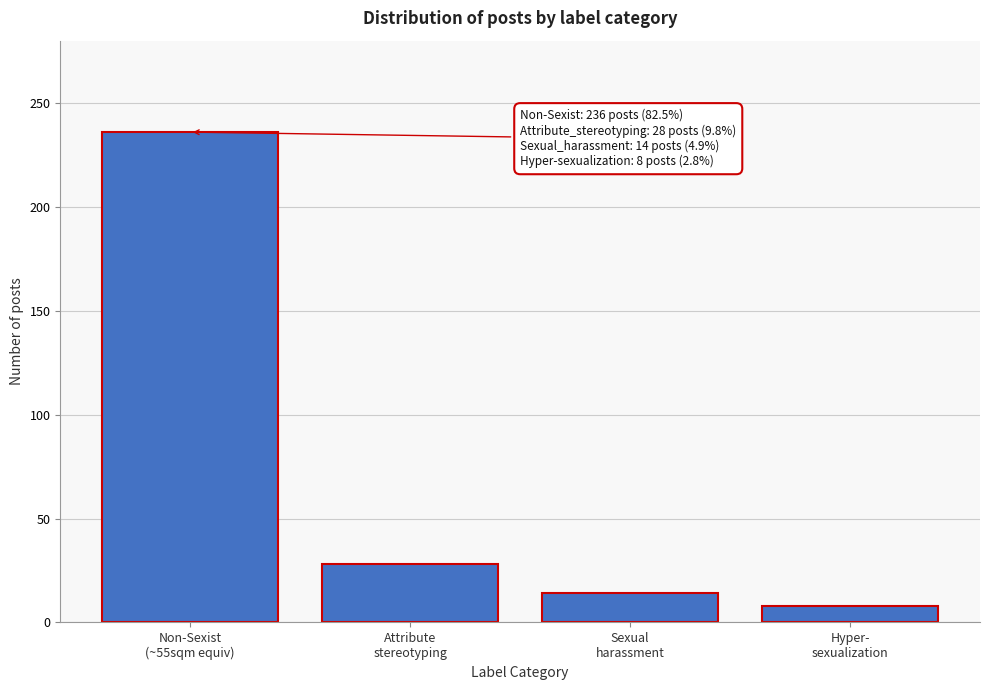

Reading left to right, list all the values displayed in this chart.

236	28	14	8